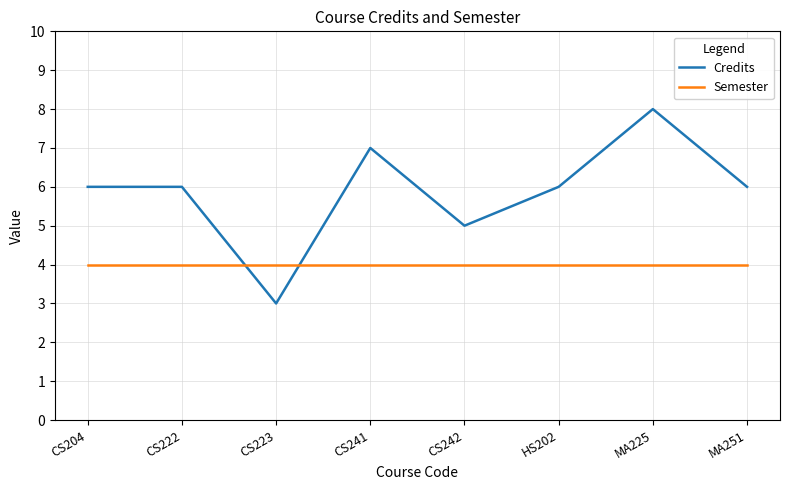

What is the difference between the Credits values at CS222 and CS223?

3